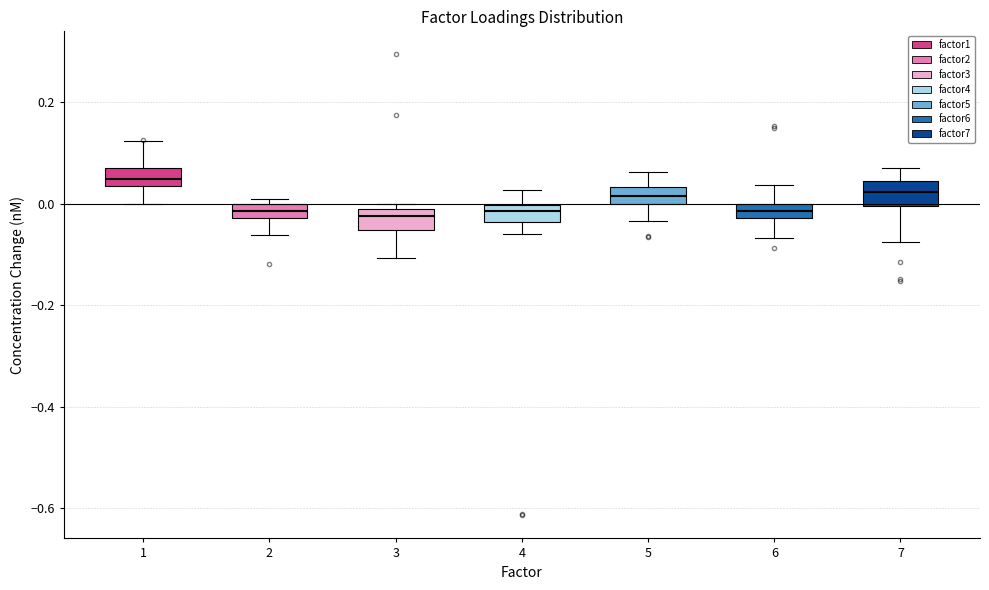

Where does the lower whisker of the box at x = 3 end on the y-axis? The values are not printed on the chart, so give them approximately, as read against the axis.

-0.10